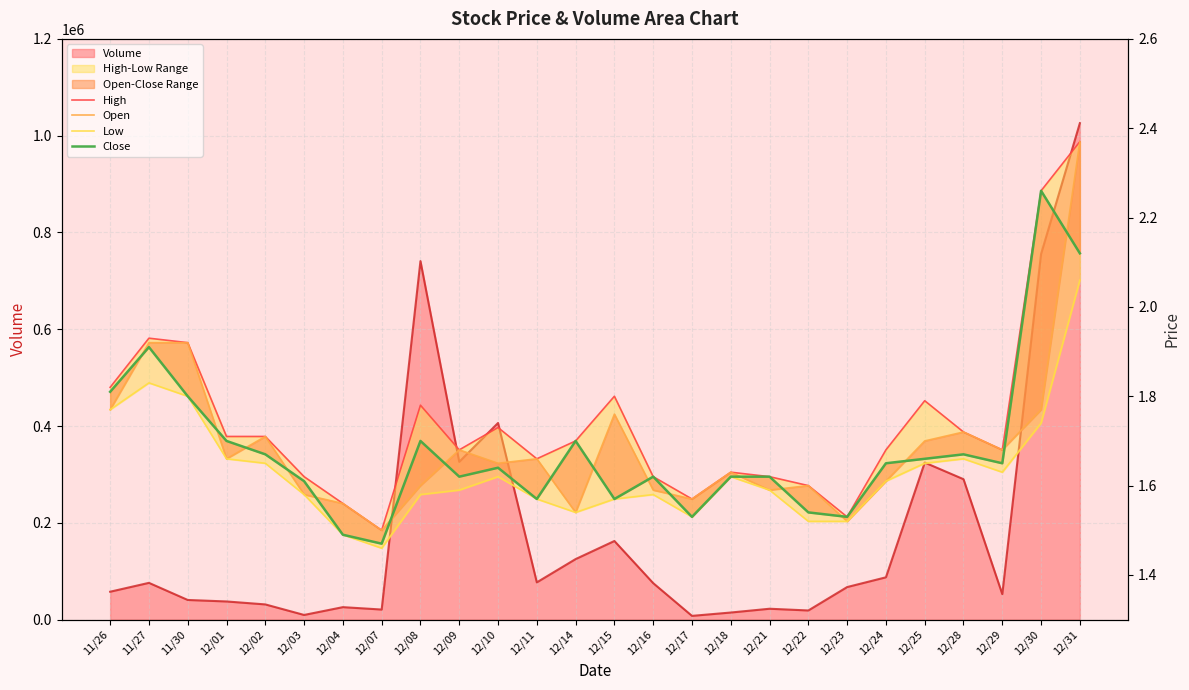

What is the lowest value of the Low series?

1.5